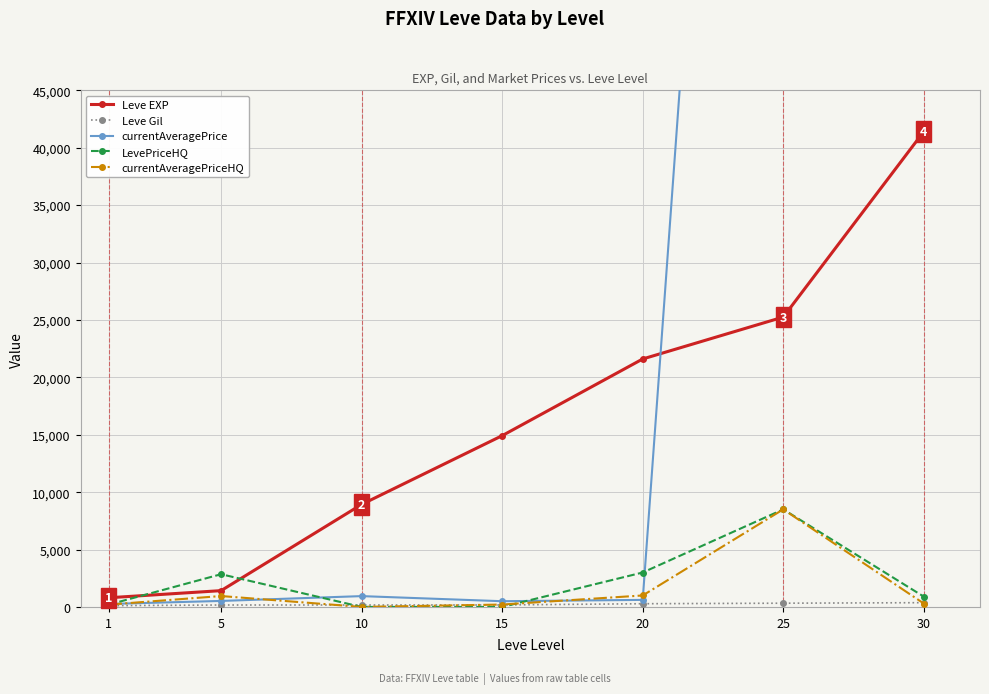

True or false: Leve EXP and Leve Gil intersect in this chart.

False